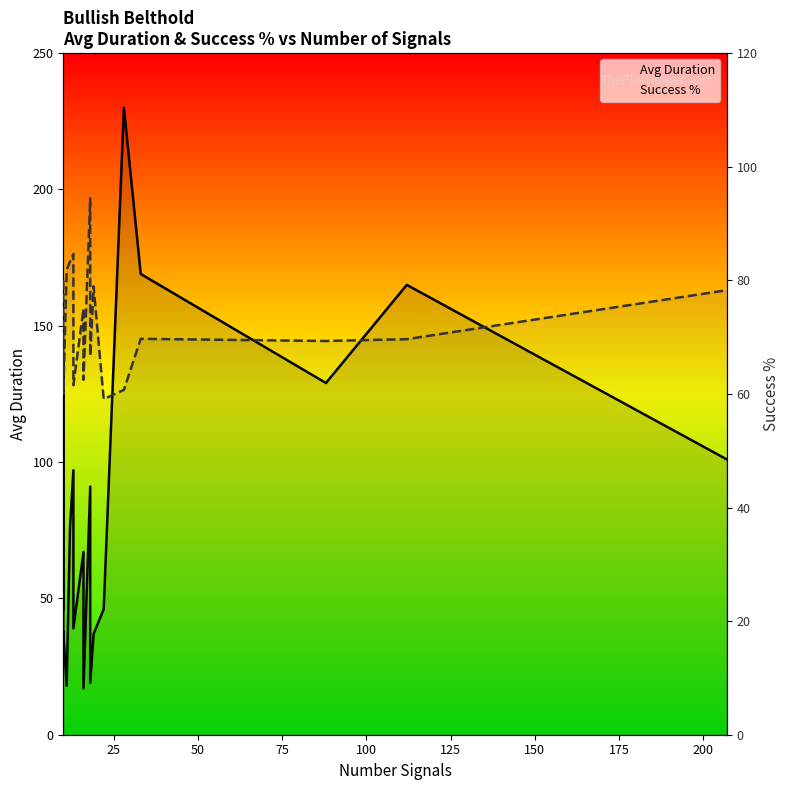

What are all the series names shown in the legend?

Avg Duration, Success %